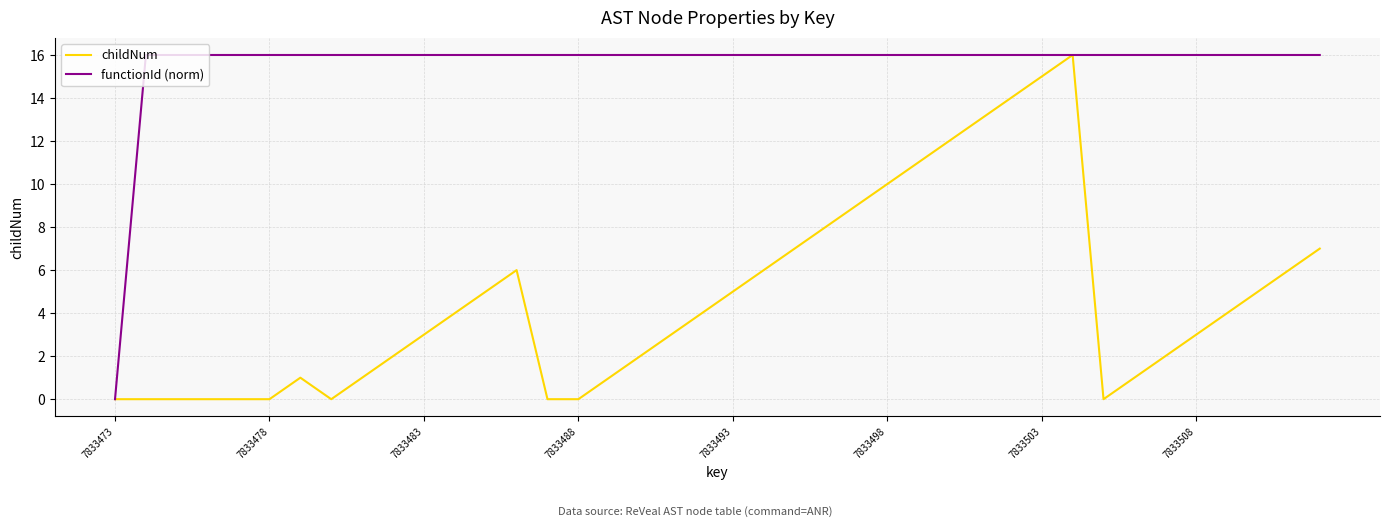

Does the chart display data point markers on the line(s)?

No